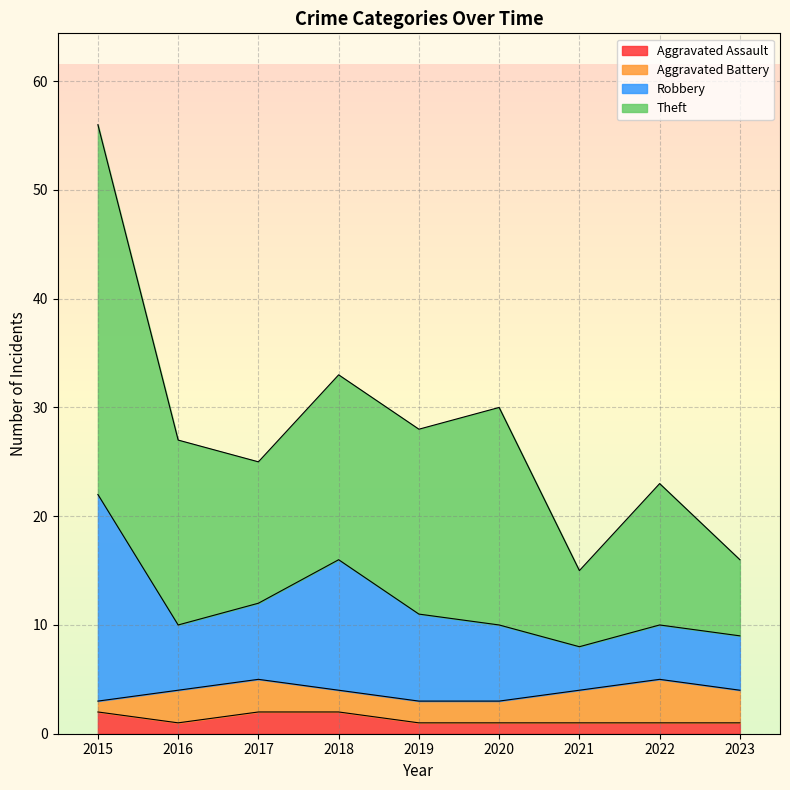

At which category is the sum across all series the highest?

2015